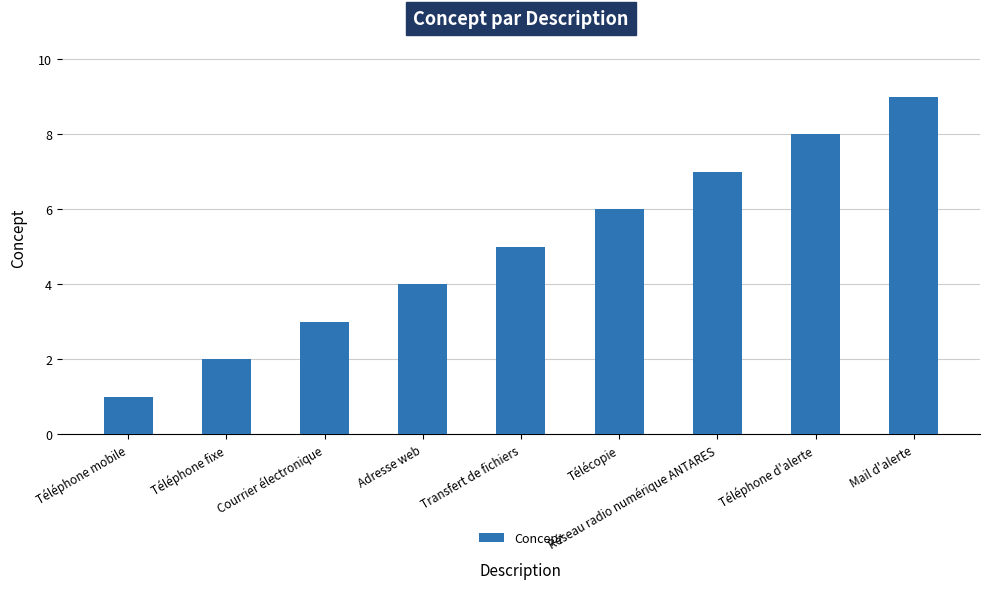

What is the sum of the values at Téléphone fixe and Mail d'alerte?

11